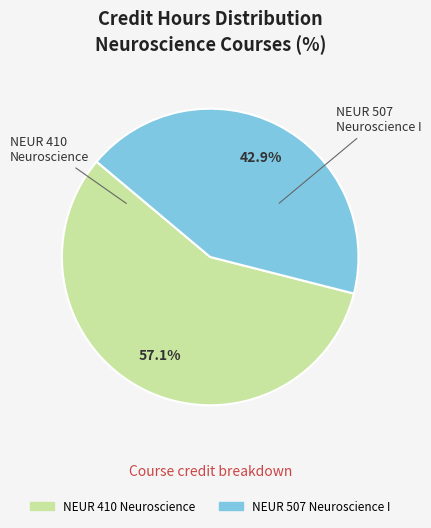

How many segments does this pie chart have?

2